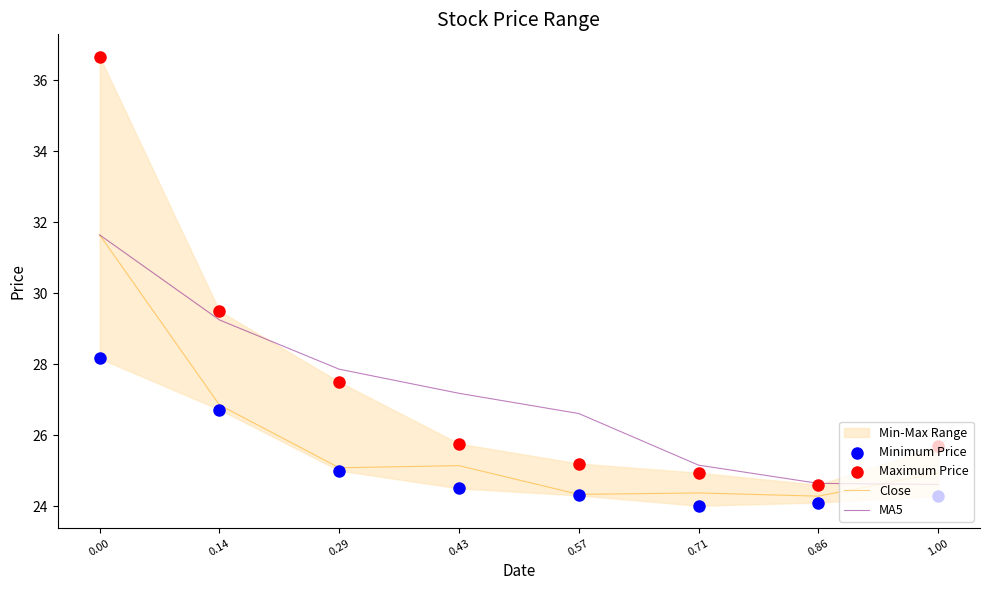

Is the value of Close at 0.00 greater than the value of Minimum Price at 0.71?

Yes